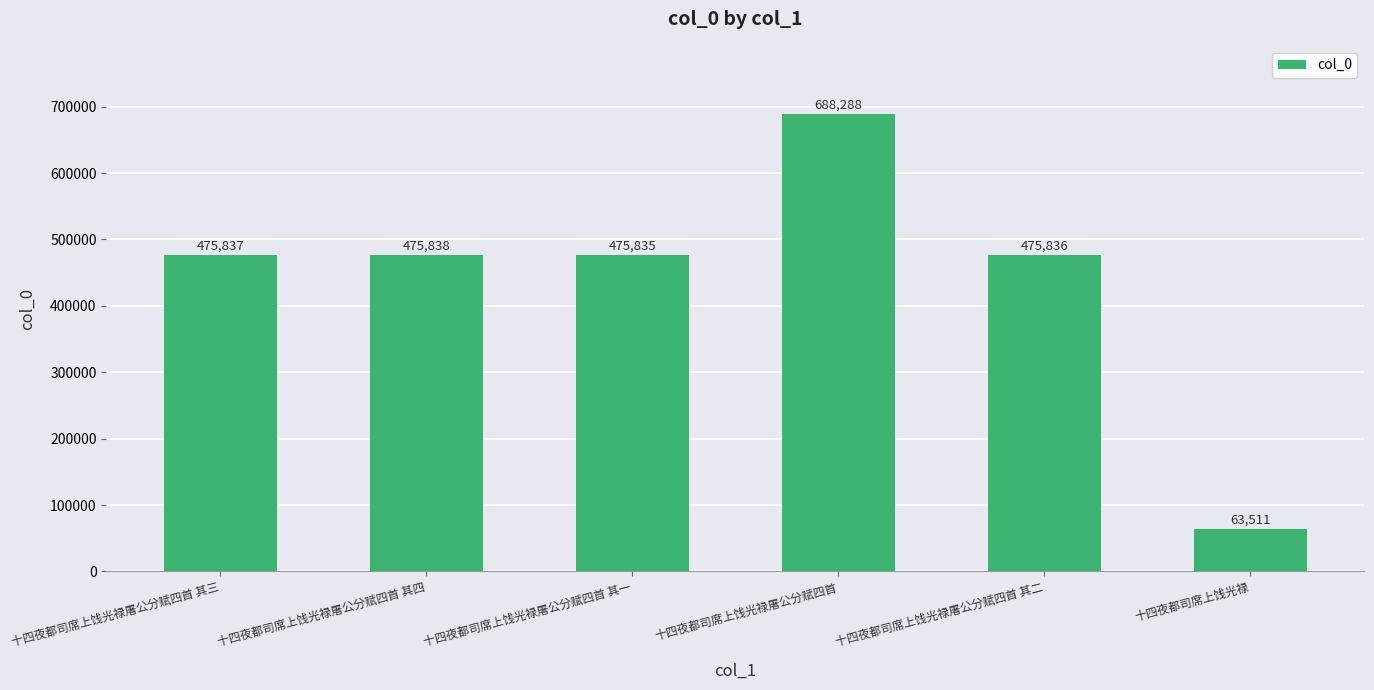

What is the change in value from 十四夜都司席上饯光禄屠公分赋四首 其三 to 十四夜都司席上饯光禄屠公分赋四首 其一?

-2